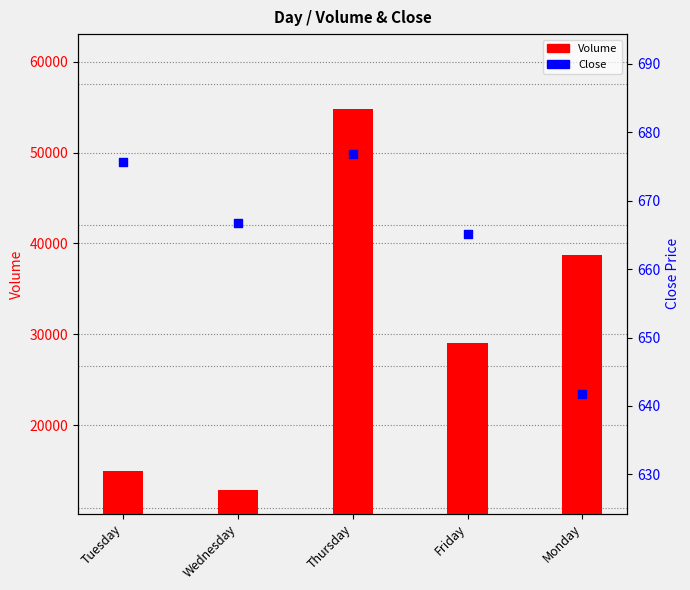

At how many categories does at least one series exceed 17096?

3